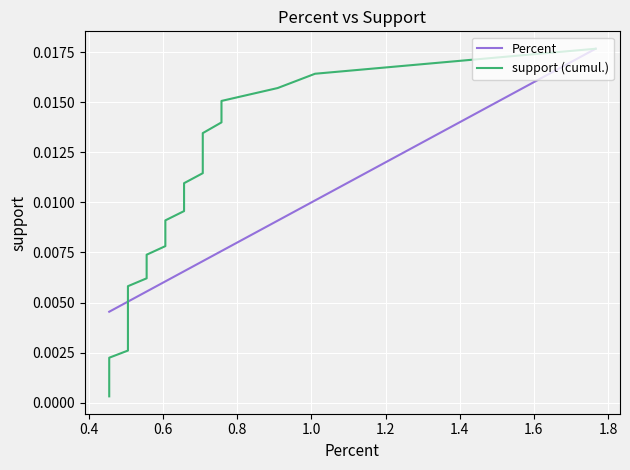

List the series in order of their peak value, highest first.

Percent, support (cumul.)